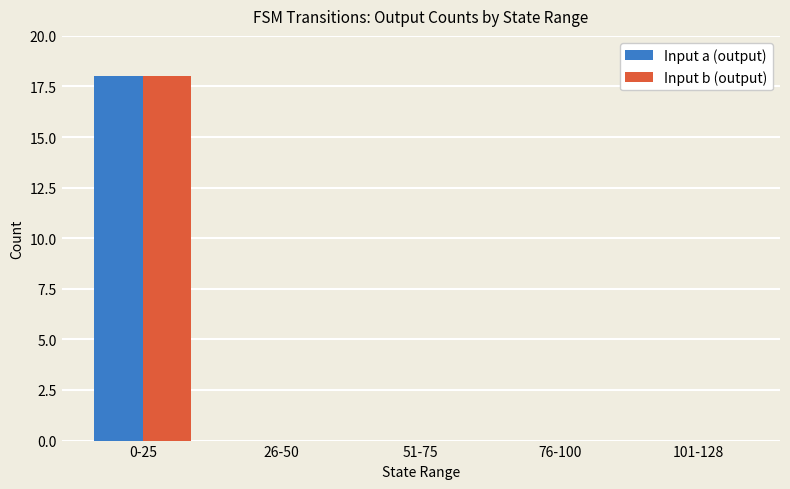

What is the average value of the Input b (output) series?

4